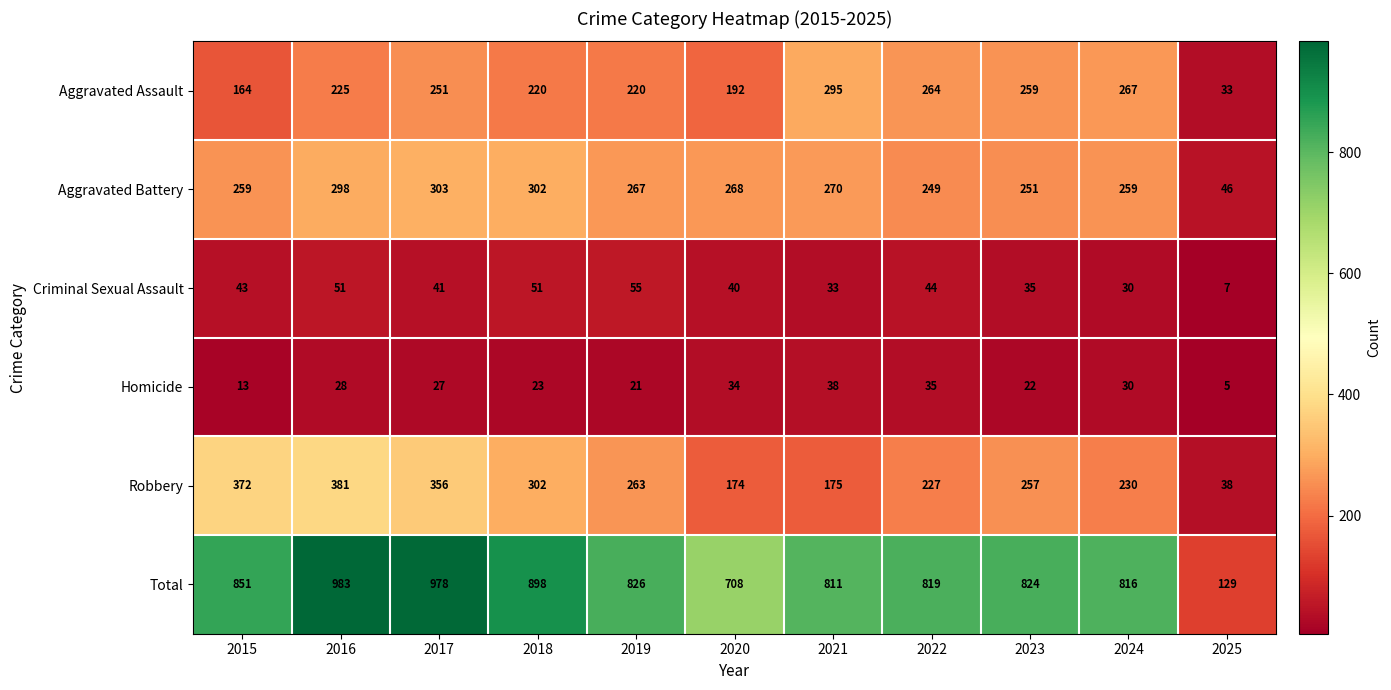

Which series has the largest range (max minus min)?

Total